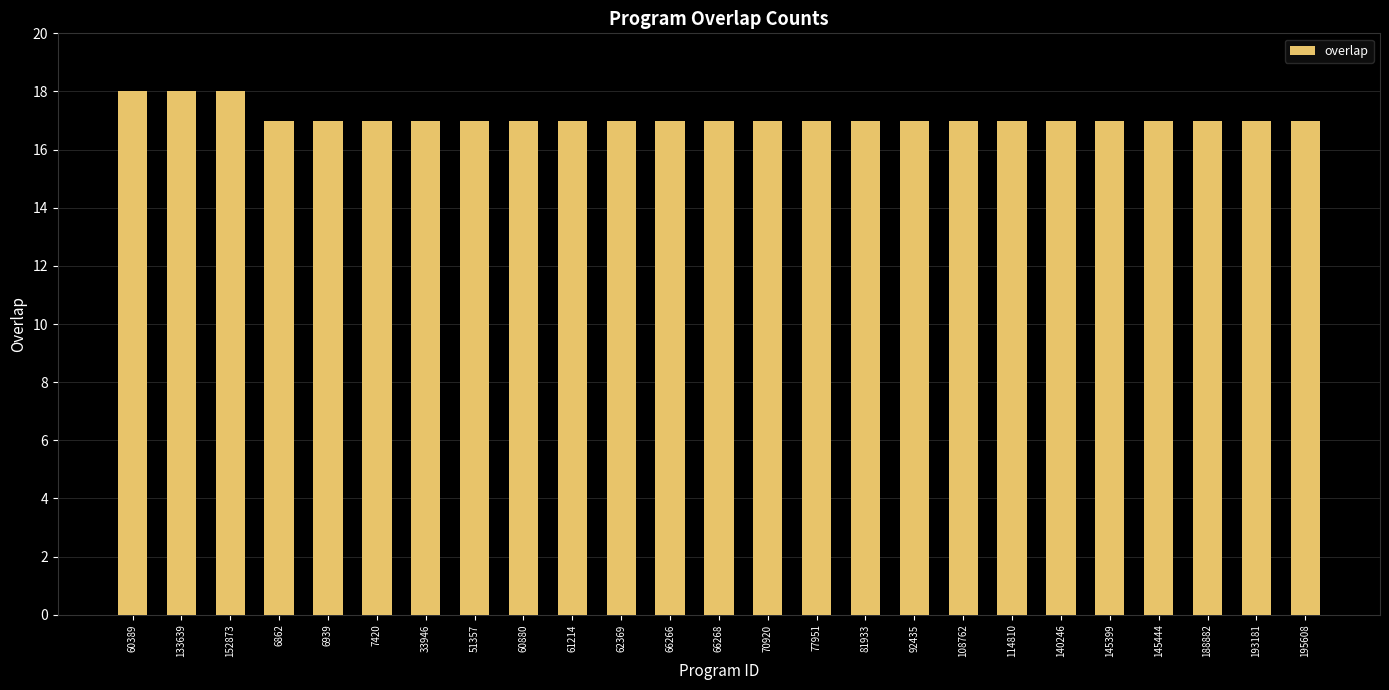

The chart shows a value of 17 at 81933. True or false?

True